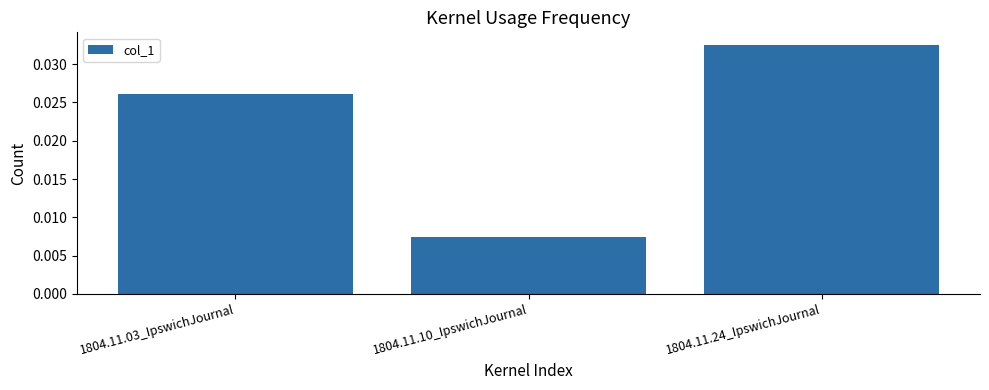

Where is the data nearest to the value 0?

1804.11.10_IpswichJournal